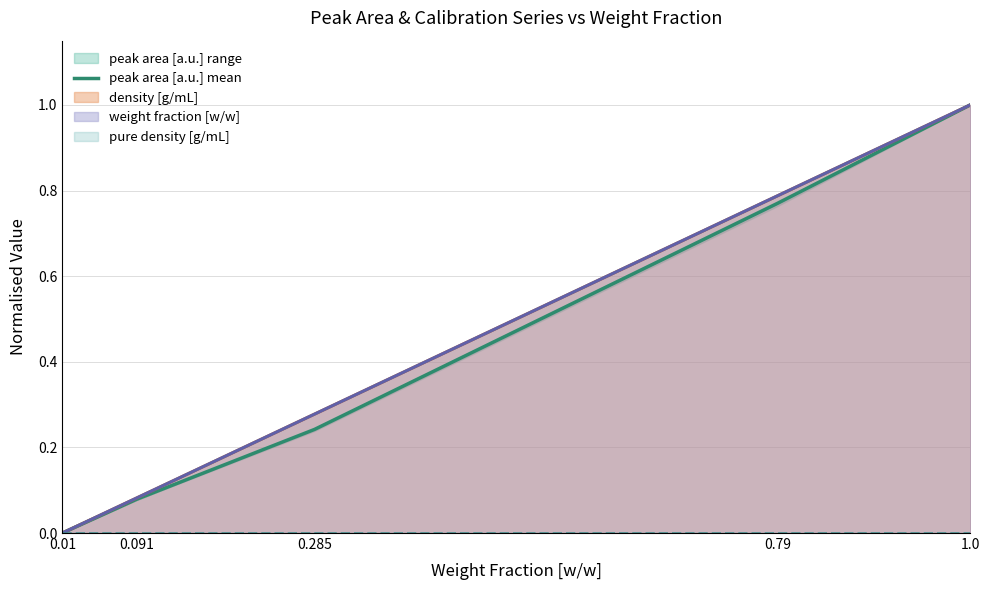

Between 0.091 and 1.0, which is larger?

1.0